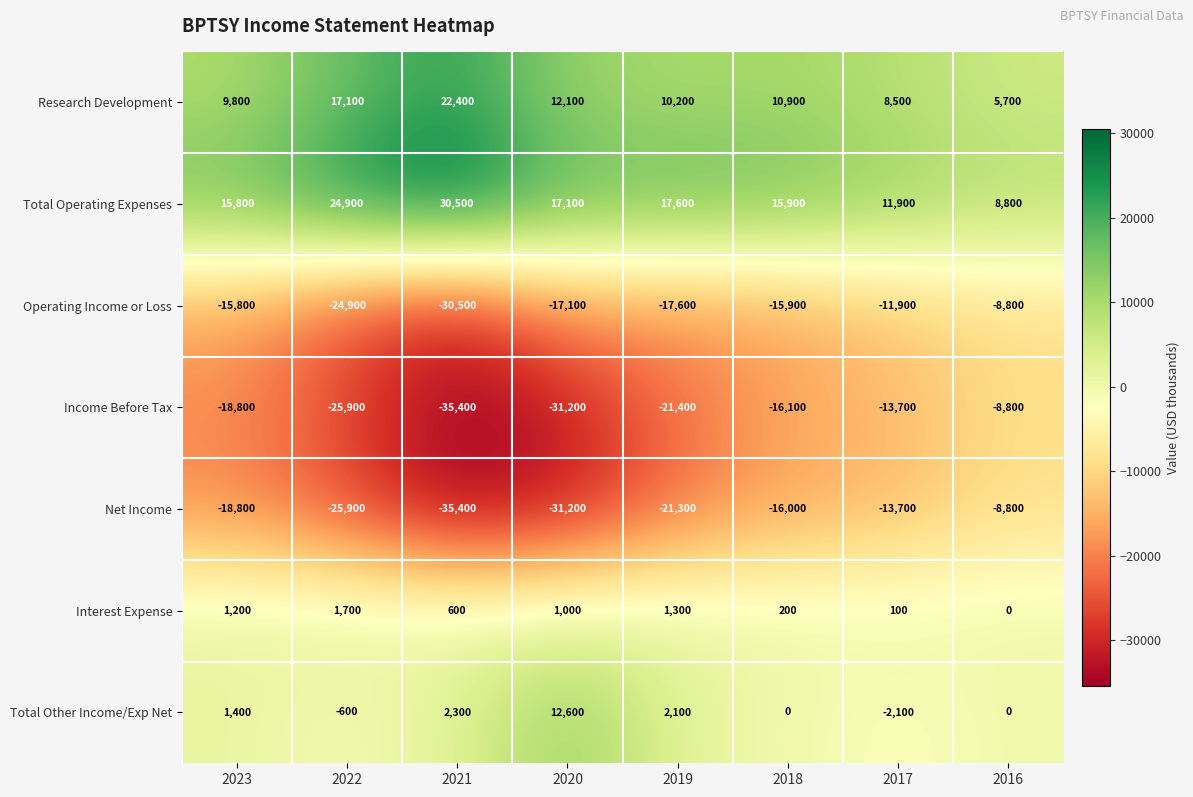

What is the spread (max minus min) of values at 2023?

34600